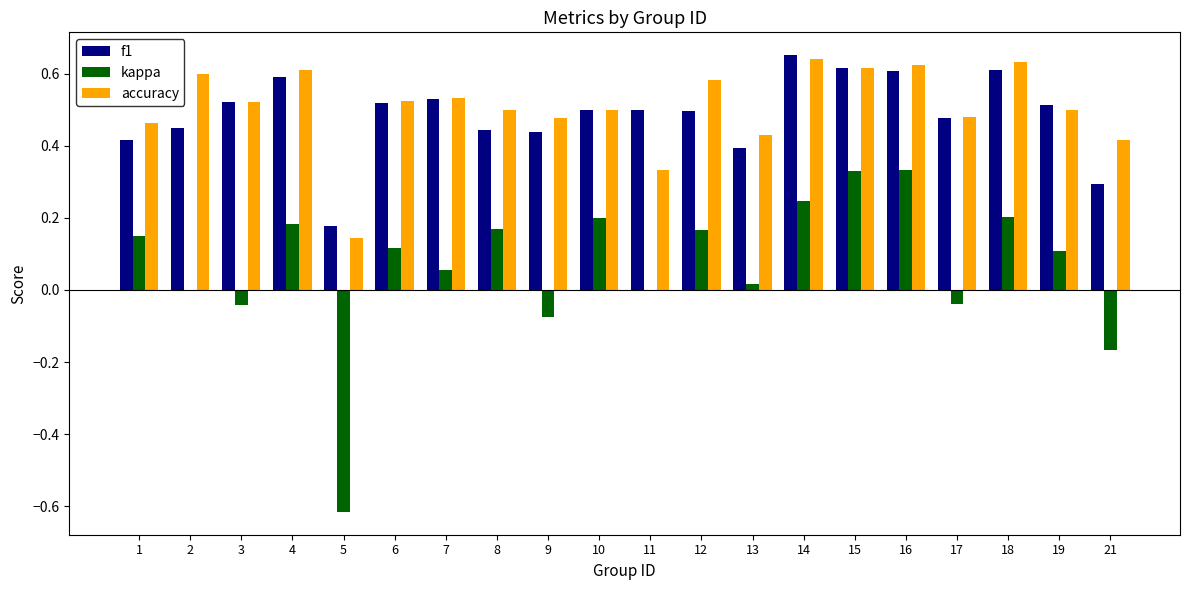

What is the sum of the f1 values at 10 and 18?

1.1